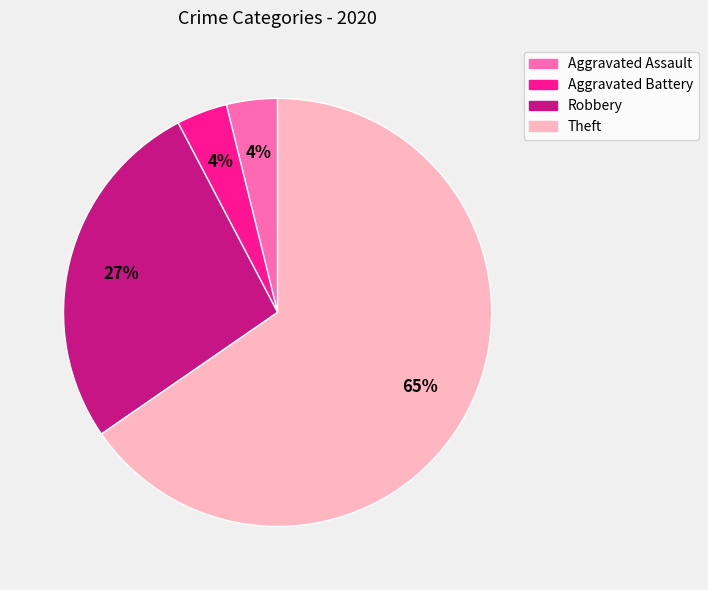

The Theft slice represents 65% of the pie. True or false?

True